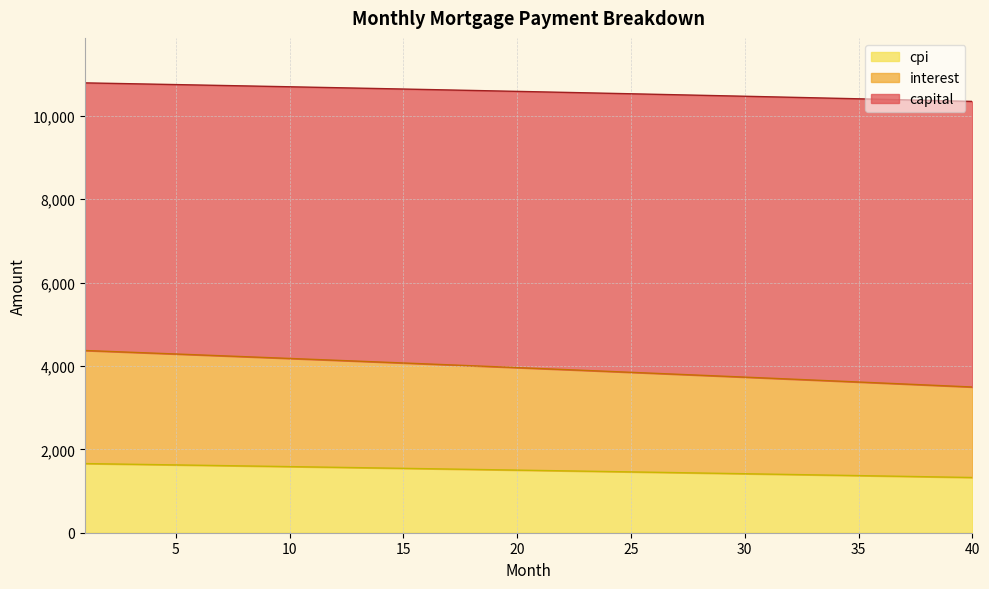

How many lines are shown in the chart?

3